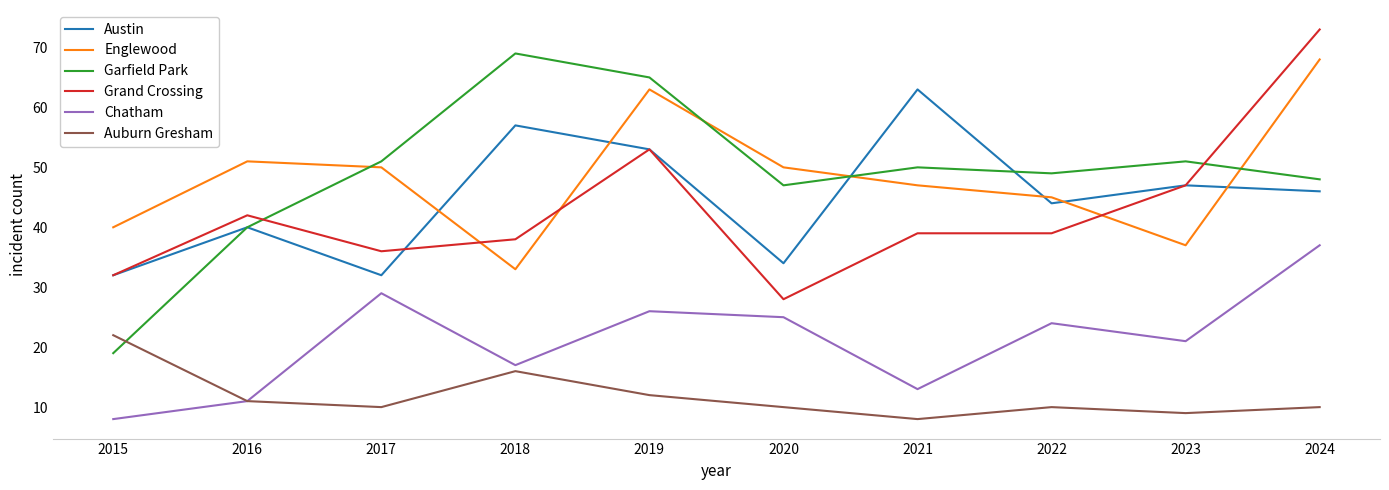

What is the total value across all series at 2016?

195